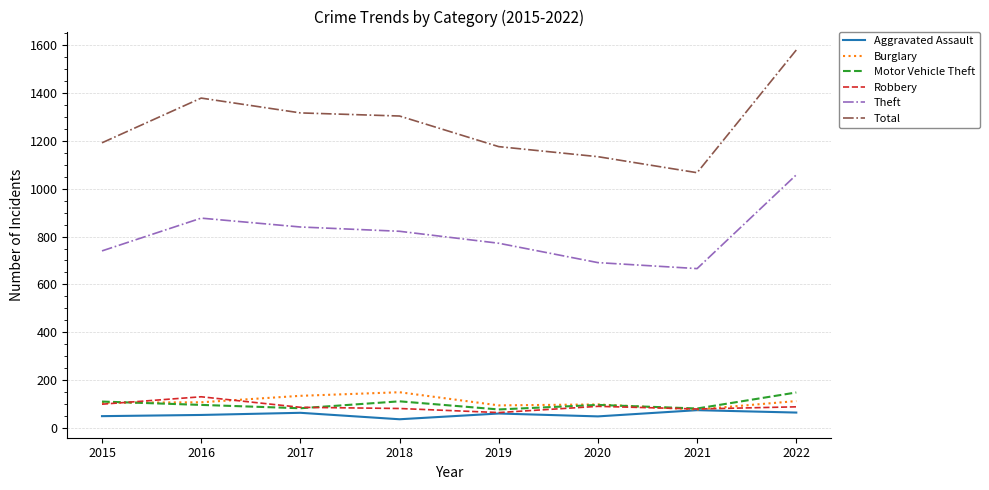

Which series has the widest spread of values?

Total